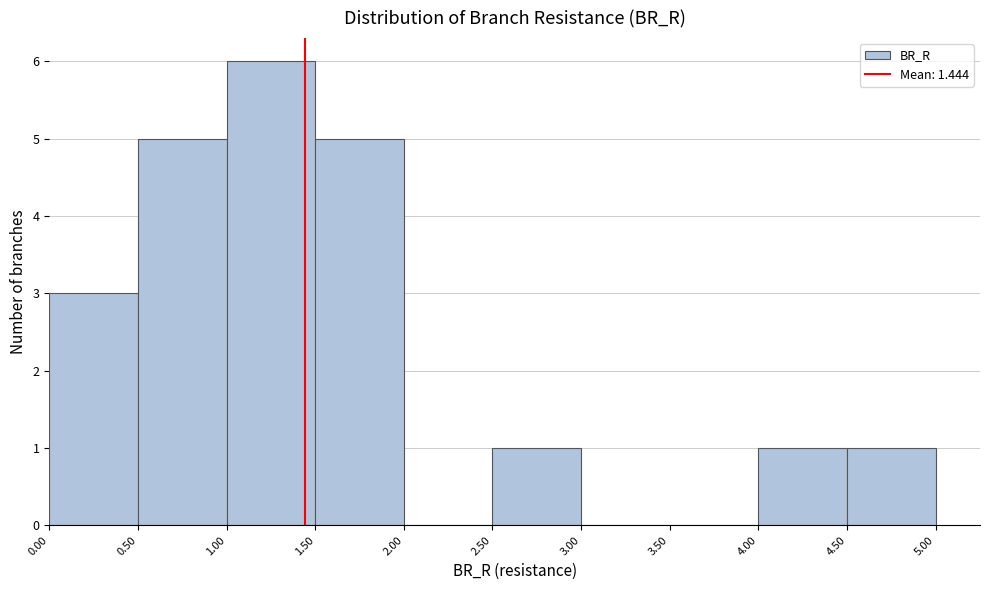

How tall is the bar that spans 4.50 to 5.00 on the x-axis? The values are not printed on the chart, so give them approximately, as read against the axis.

1